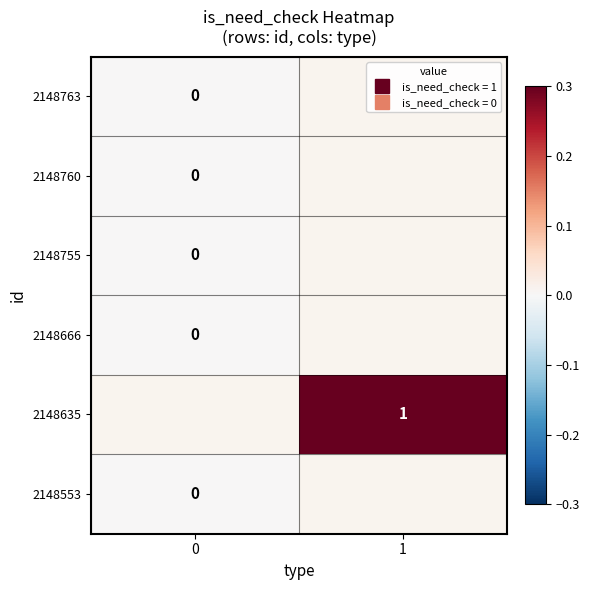

Between 0 and 1, which is larger?

1